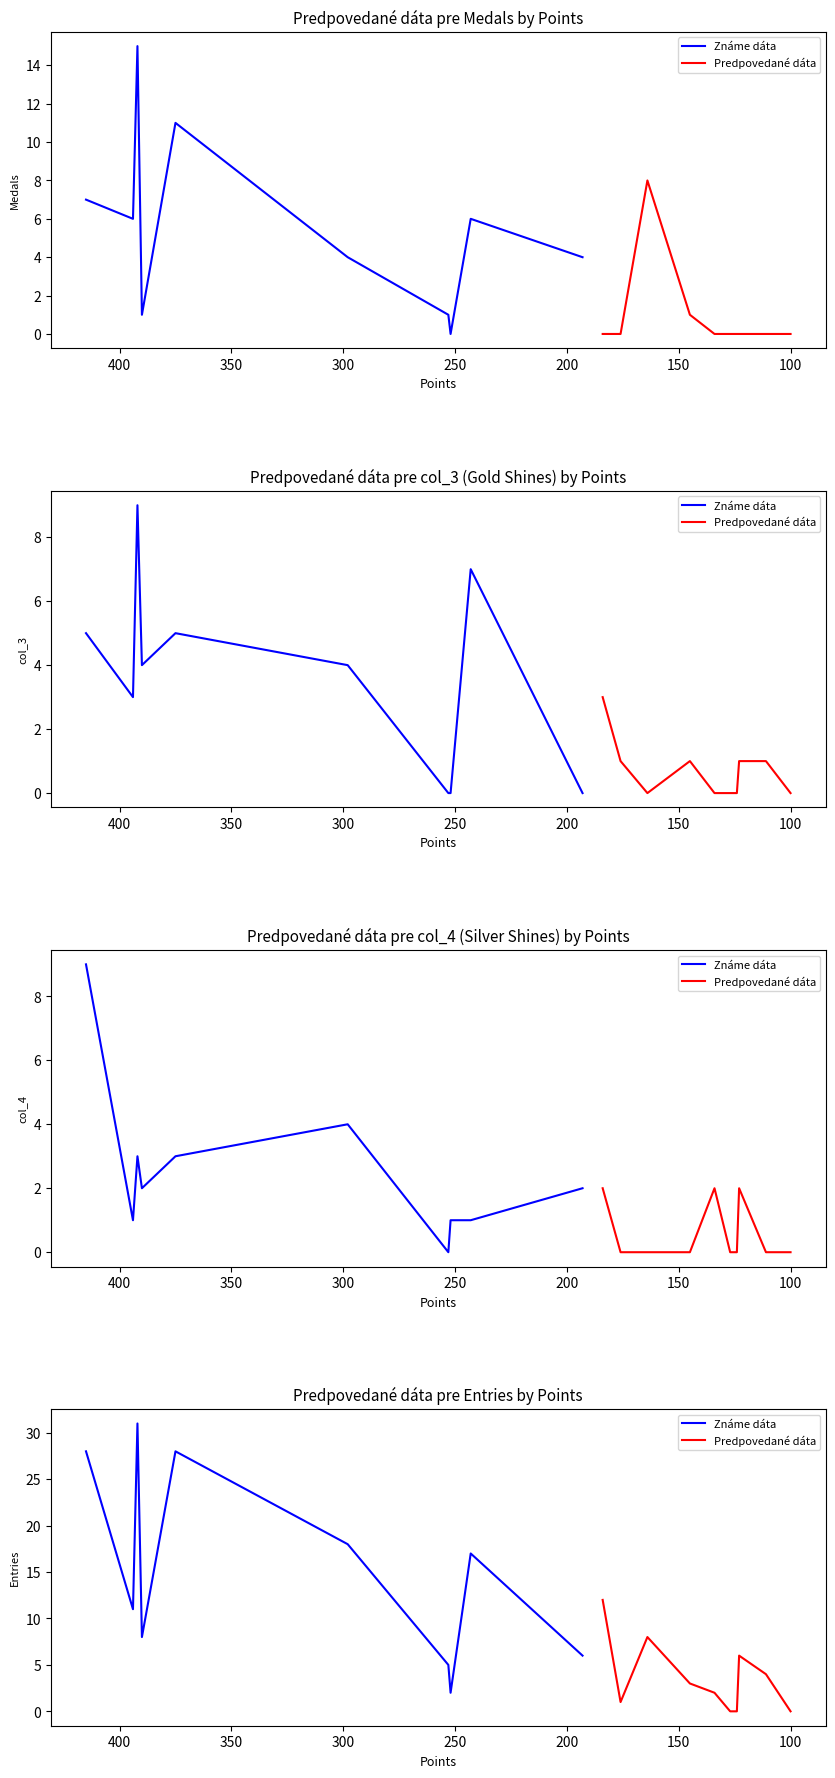

How many interior local valleys does the Známe dáta series have?

3